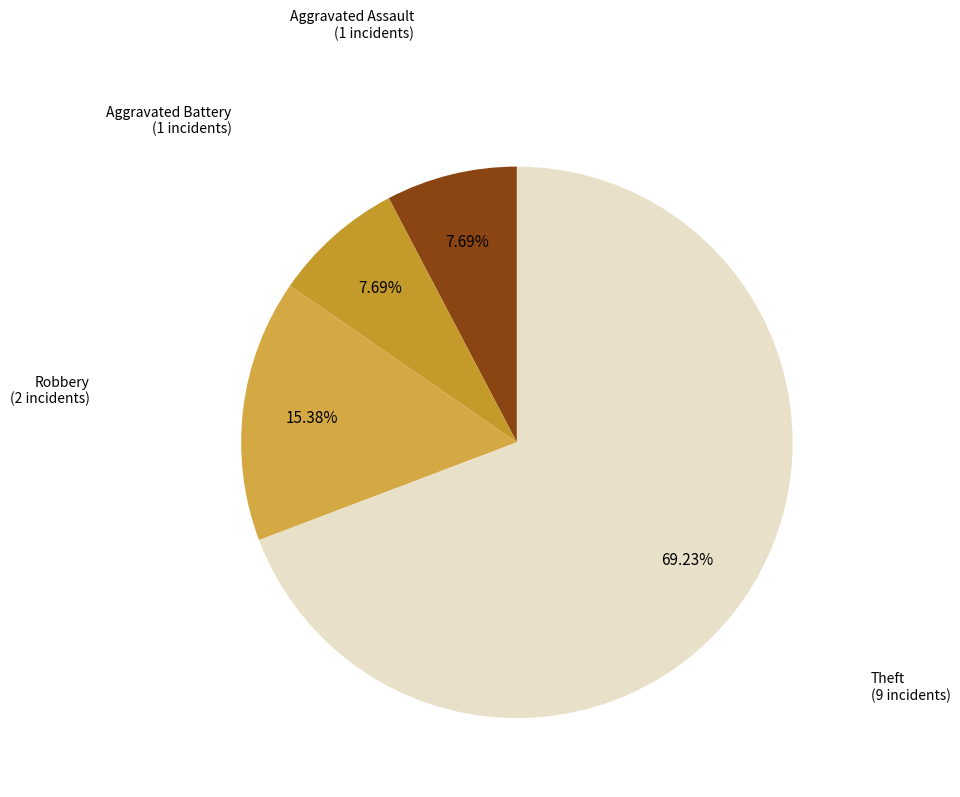

Is there any slice that represents more than half of the pie?

Yes